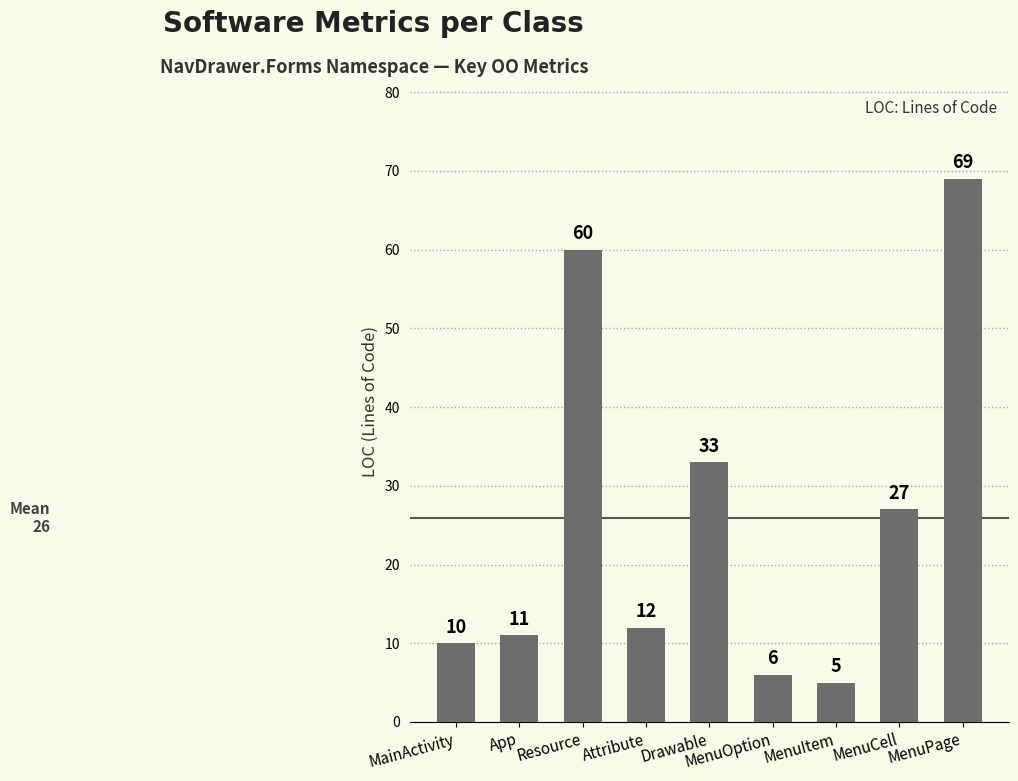

How many values are below 12?

4